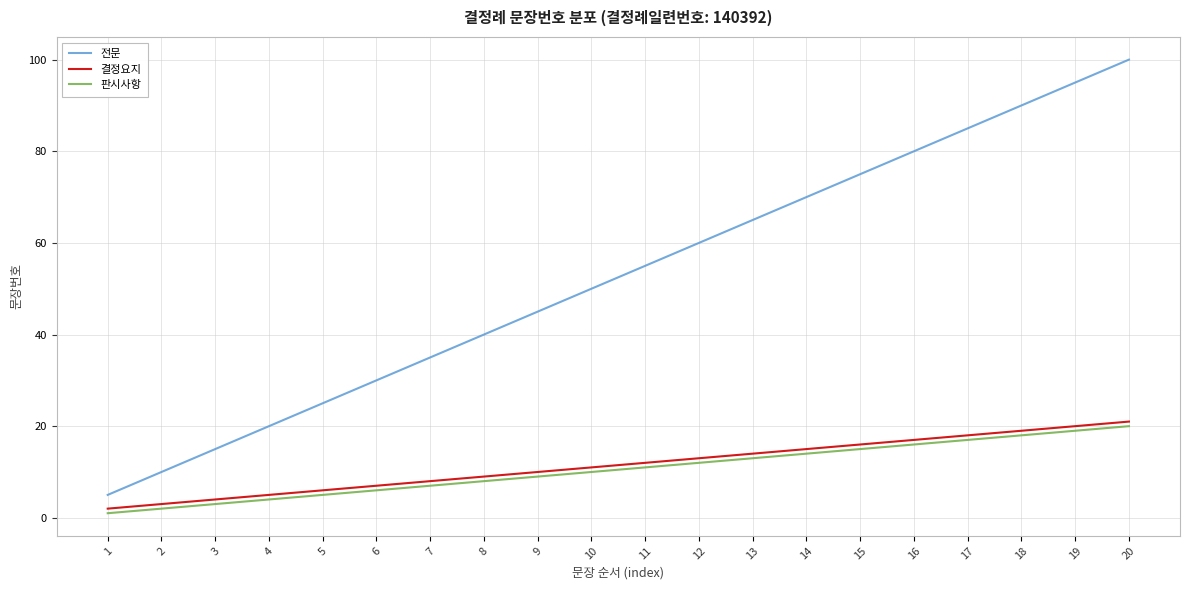

List the labels in order of 전문 value, smallest first.

1, 2, 3, 4, 5, 6, 7, 8, 9, 10, 11, 12, 13, 14, 15, 16, 17, 18, 19, 20